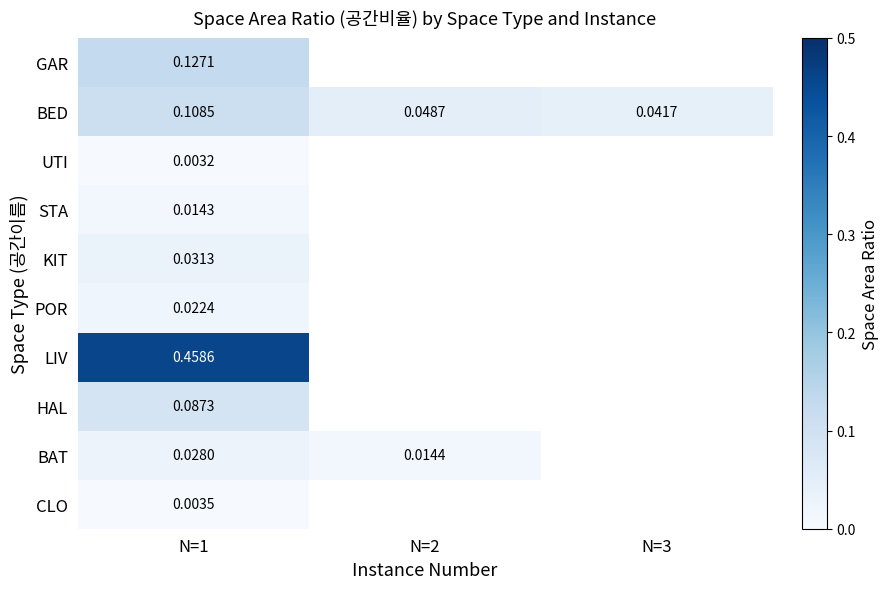

At N=1, list the series in order from largest to smallest.

LIV, GAR, BED, HAL, KIT, BAT, POR, STA, CLO, UTI